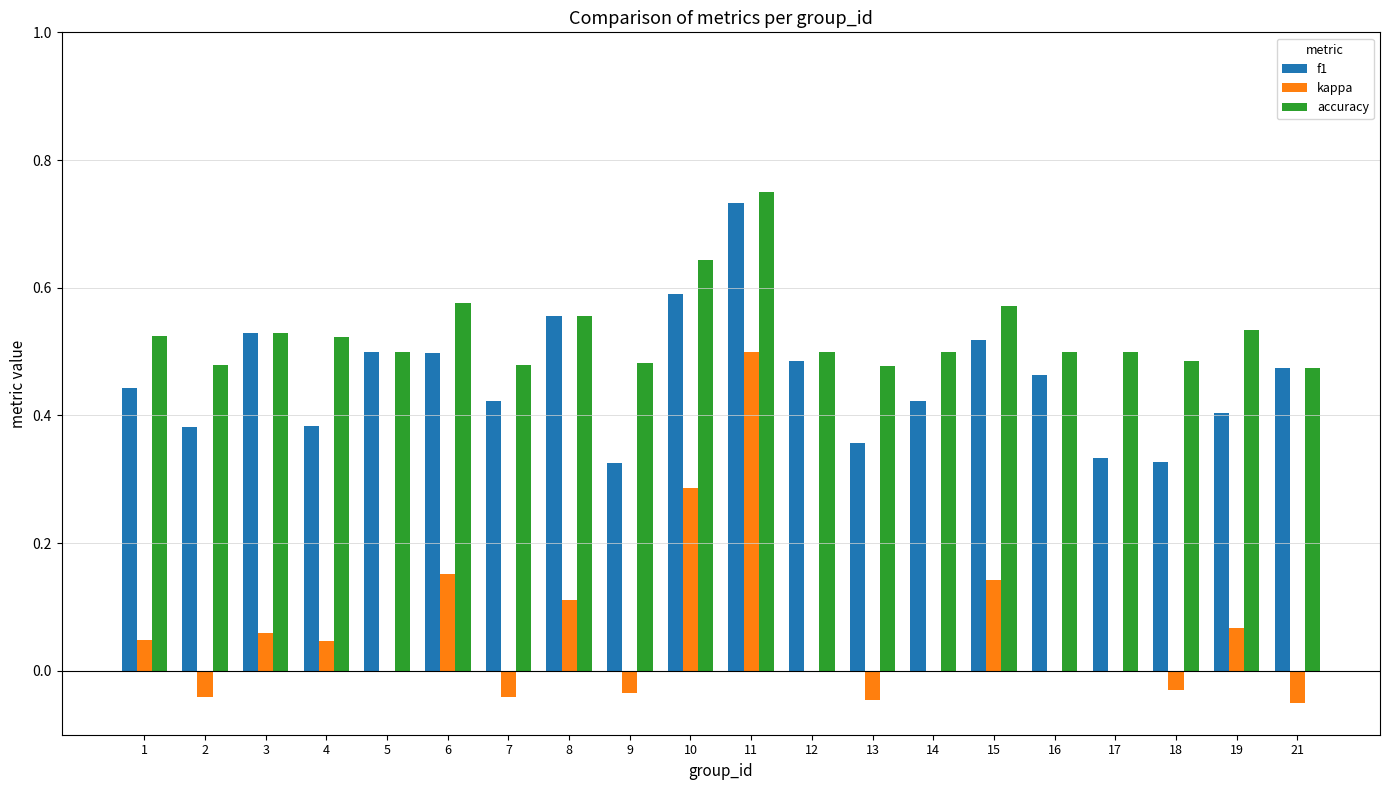

At which label does f1 reach its peak?

11